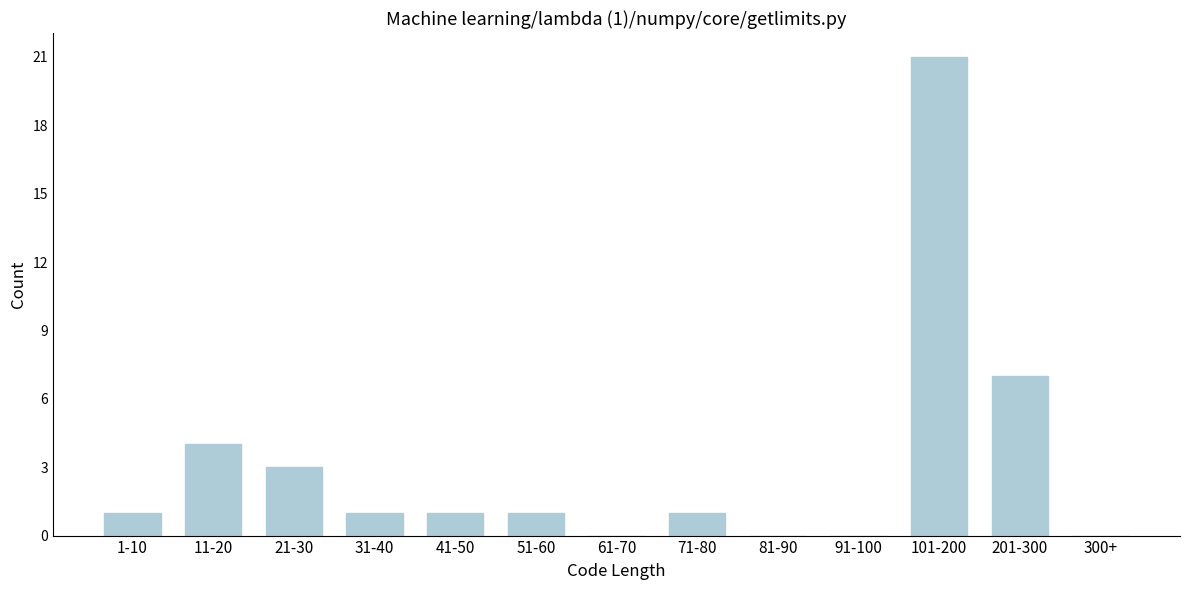

Reading right to left, transcribe all the data shown in this chart.

300+=0	201-300=7	101-200=21	91-100=0	81-90=0	71-80=1	61-70=0	51-60=1	41-50=1	31-40=1	21-30=3	11-20=4	1-10=1